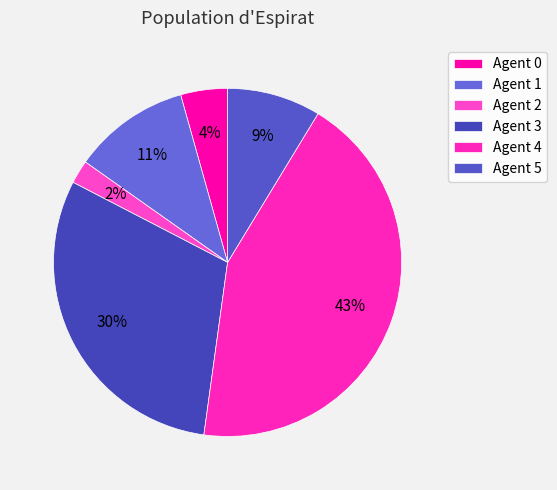

Count the number of slices in the pie.

6